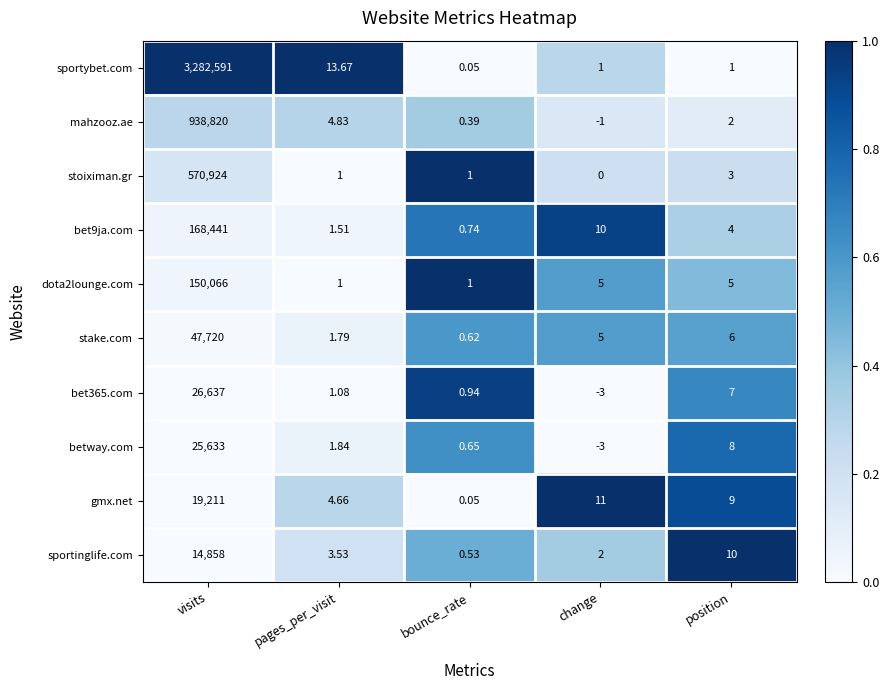

Which category has the highest value in the sportinglife.com series?

visits